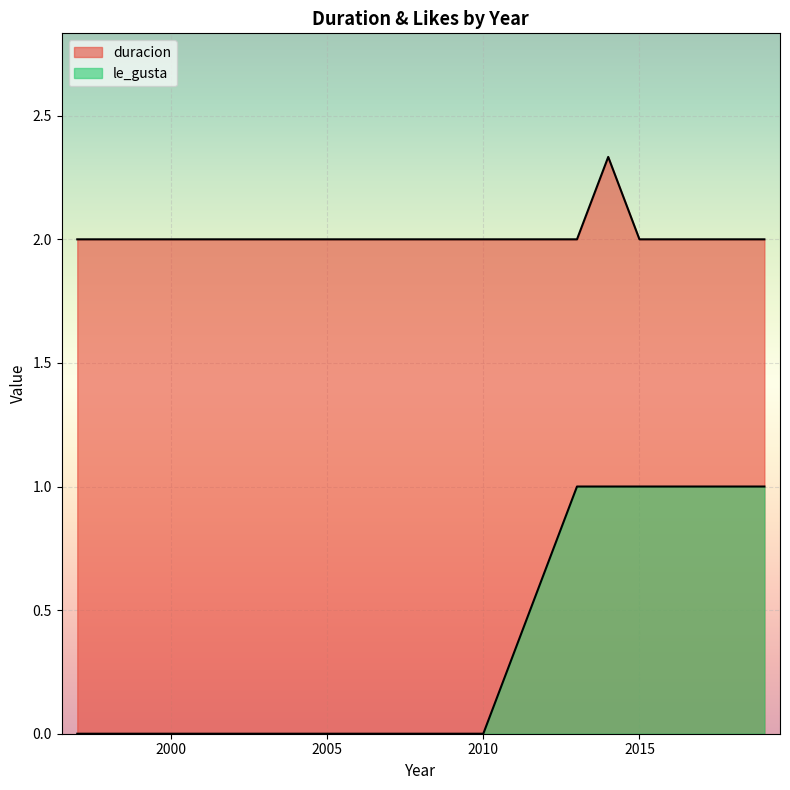

Rank the series at 2015 from highest to lowest value.

duracion, le_gusta